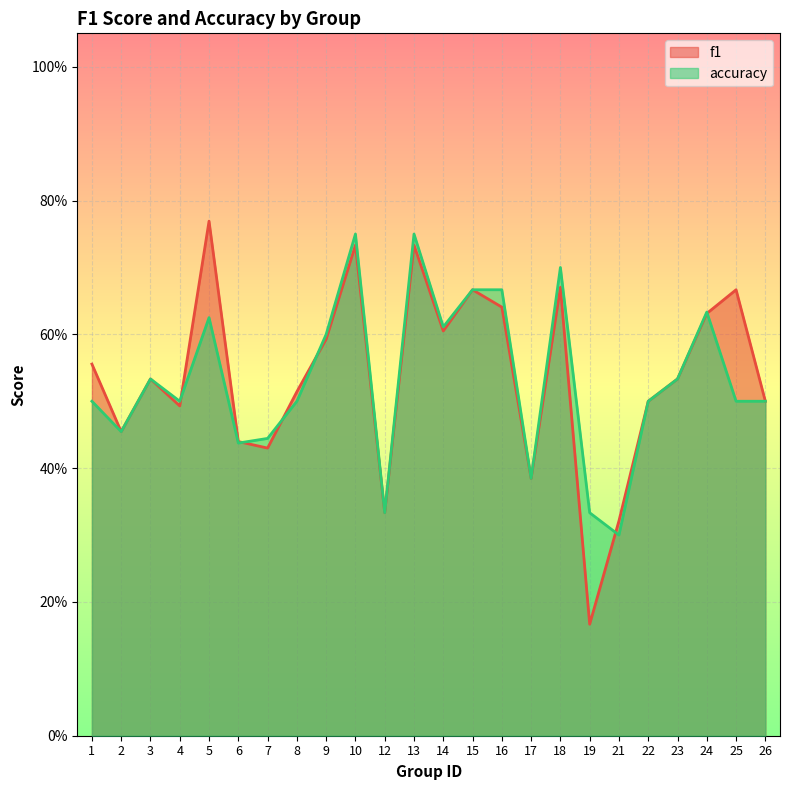

What is the lowest value of the f1 series?

0.2